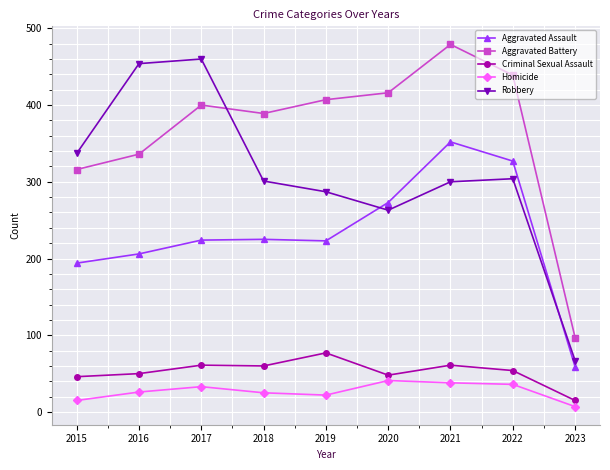

Which category has the lowest value in the Aggravated Assault series?

2023